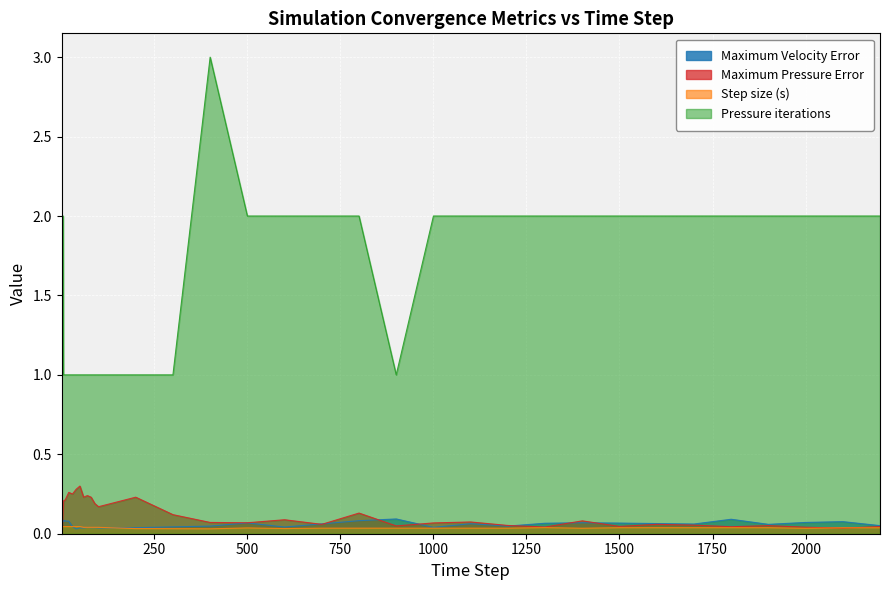

How many values in the Pressure iterations series are below 2?

19